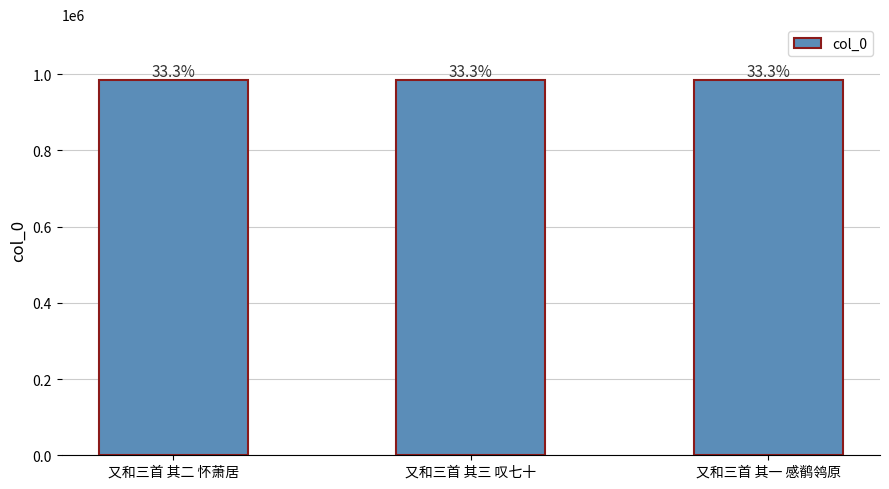

Read the value at 又和三首 其一 感鹡鸰原.

983966